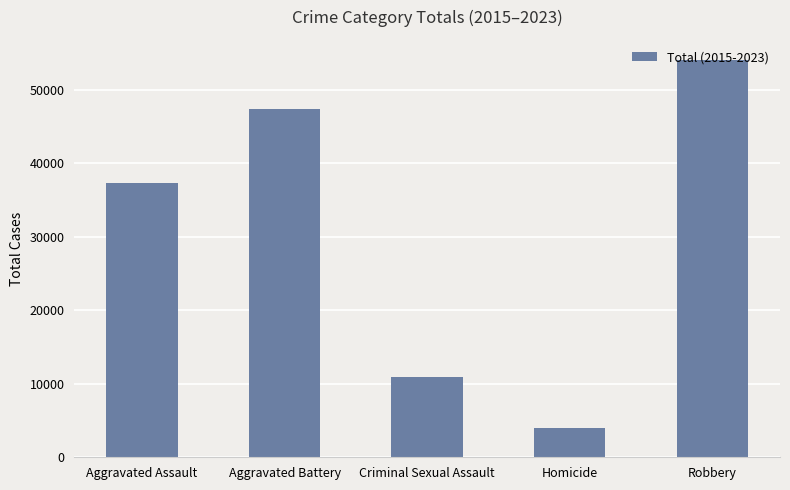

Which category has the lowest value across all series?

Homicide